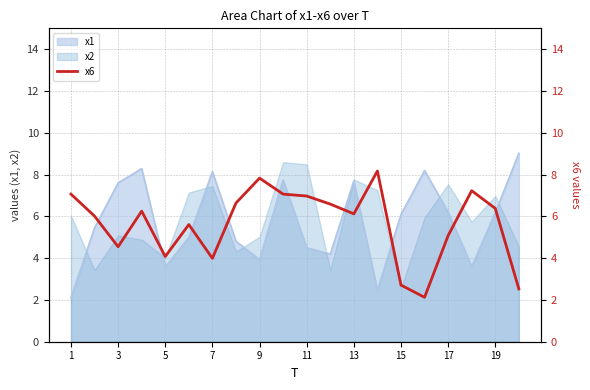

Reading left to right, extract all data points from this chart.

7.1	6.0	4.5	6.3	4.1	5.6	4.0	6.6	7.8	7.1	7.0	6.6	6.1	8.2	2.7	2.1	5.1	7.2	6.4	2.5